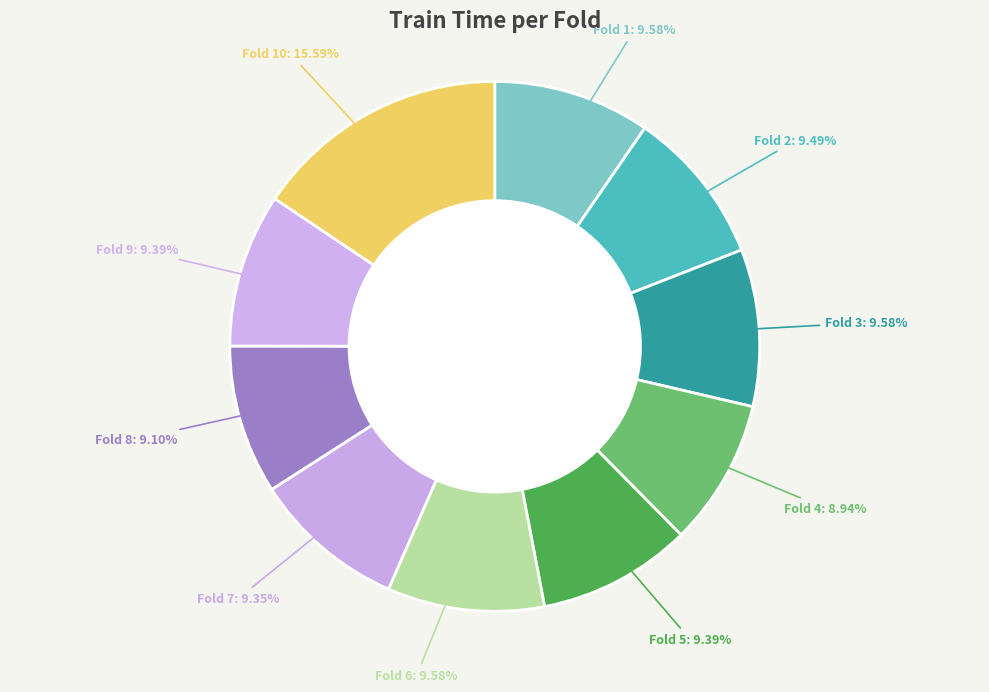

Is the sum of Fold 1 and Fold 3 greater than half?

No